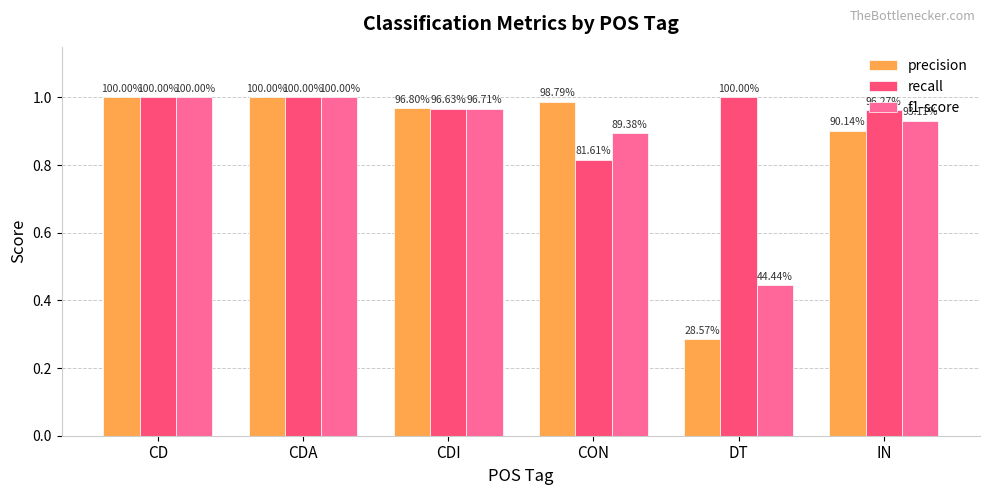

Are the bars horizontal?

No